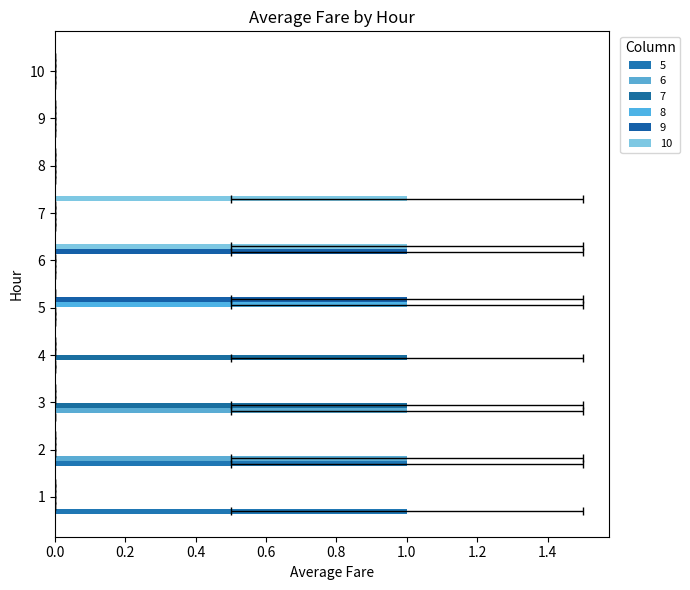

Which series has the largest total across all categories?

5